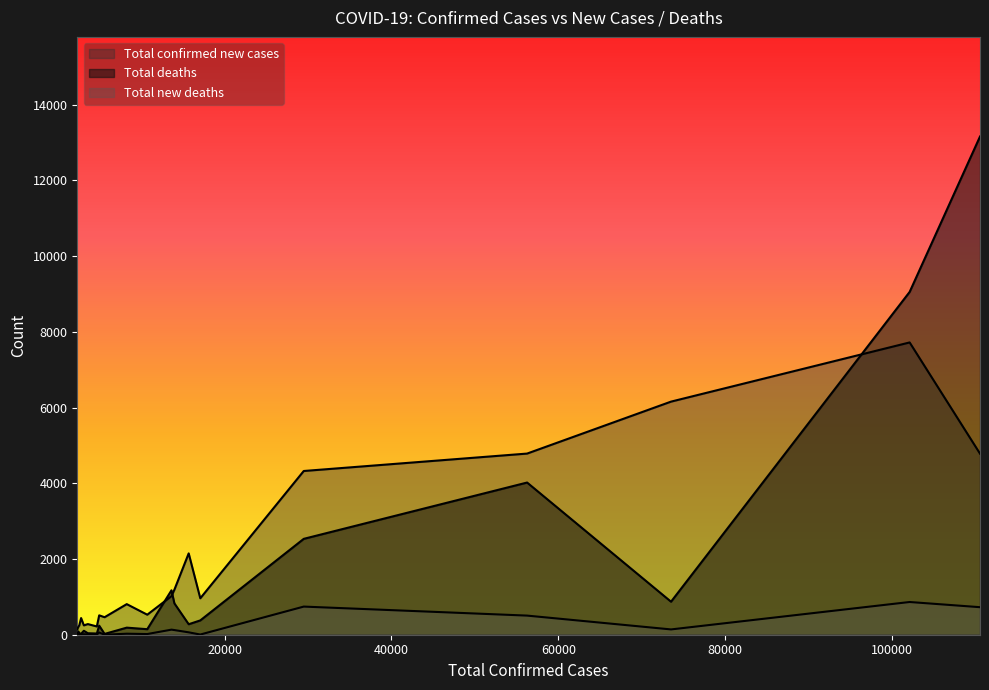

Does the chart display data point markers on the line(s)?

No